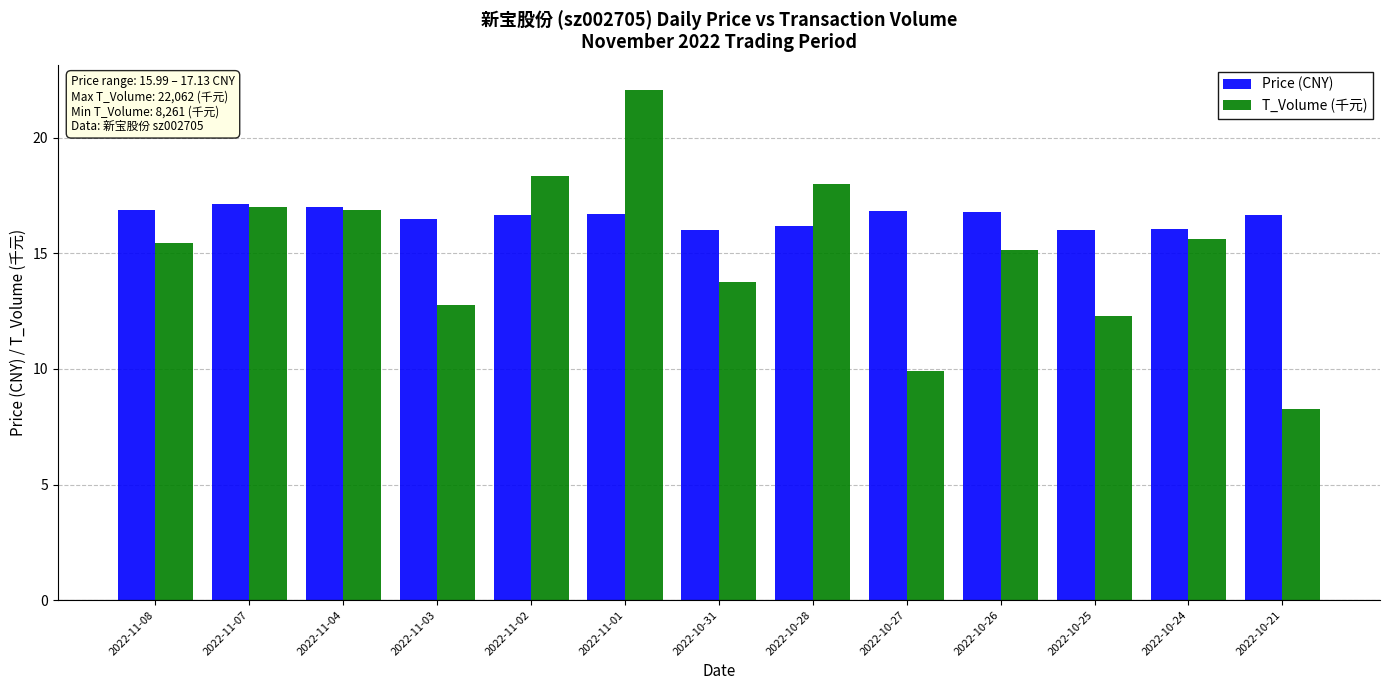

What is the value of the T_Volume (千元) bar at the 3rd from the left?

16.9